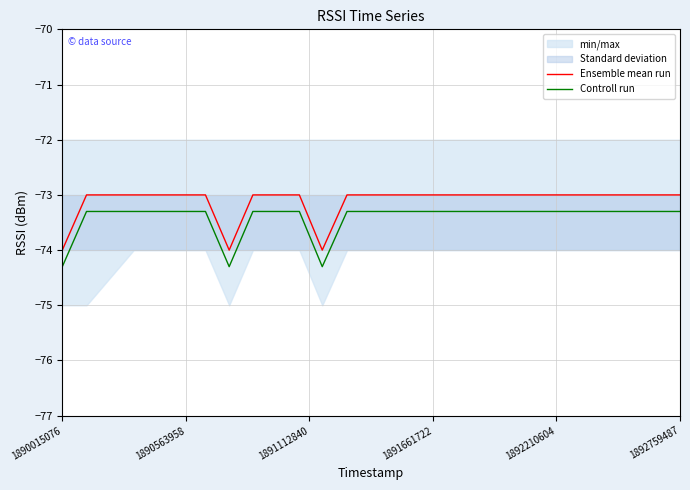

List the series in order of their overall mean, highest first.

Ensemble mean run, Controll run